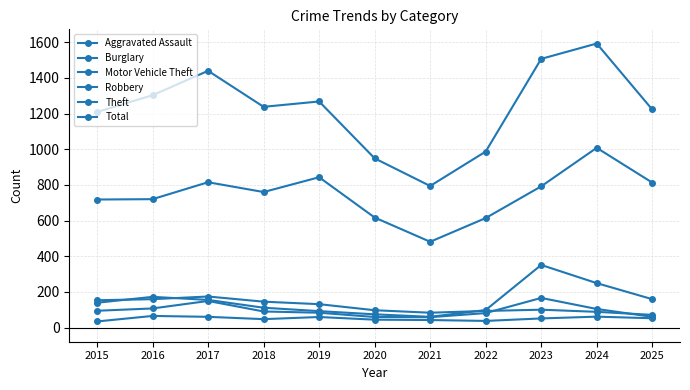

List the labels in order of Total value, smallest first.

2021, 2020, 2022, 2015, 2025, 2018, 2019, 2016, 2017, 2023, 2024